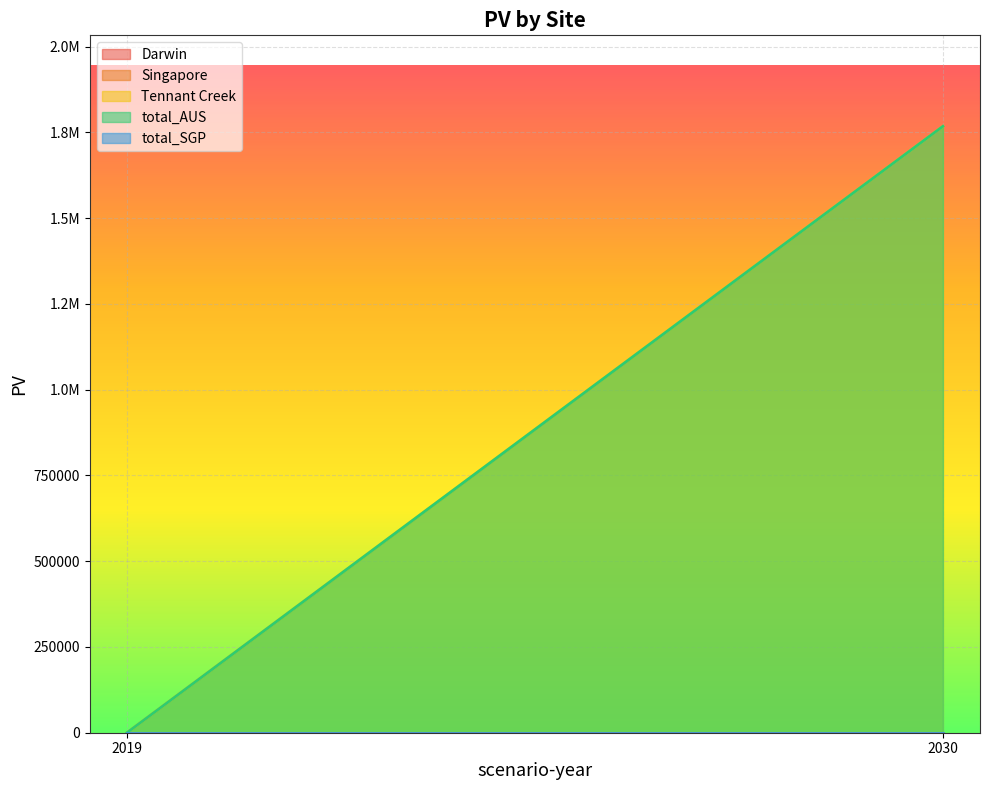

Which has a higher value, 2019 or 2030?

2019